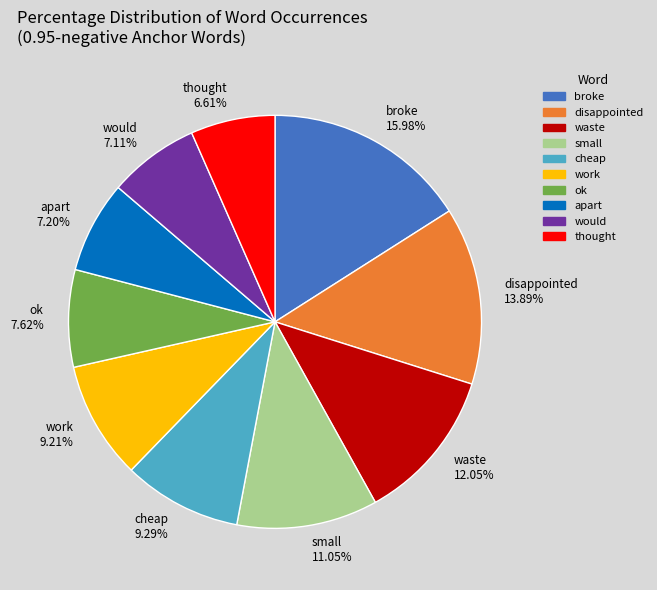

What is the ratio of the value at small to the value at thought?

1.7